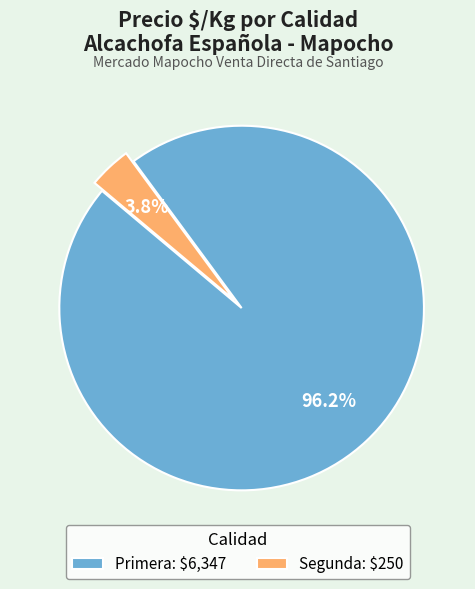

Count the number of slices in the pie.

2